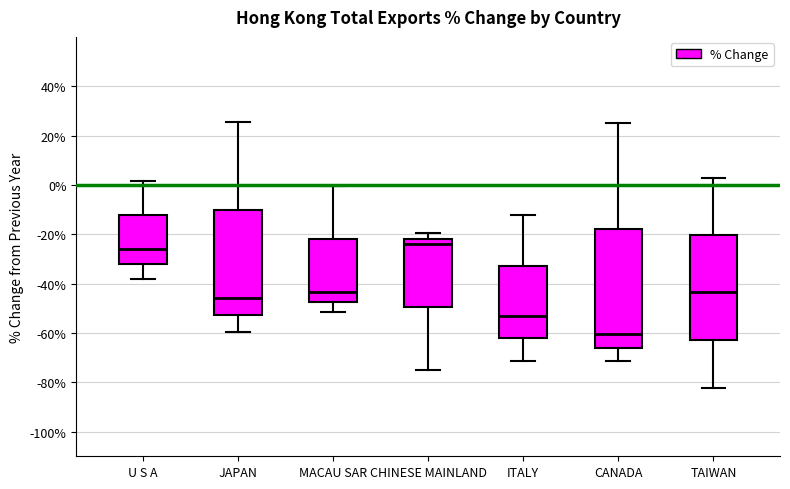

Reading left to right, transcribe this box plot: for each box, give where its median line is, the range the box spans, and where its two whiskers end, as read against the y-axis. The values are not printed on the chart, so give them approximately, as read against the axis.

U S A: median -26, box -32 to -12, whiskers -38 to 2
JAPAN: median -46, box -52 to -10, whiskers -60 to 26
MACAU SAR: median -44, box -48 to -22, whiskers -52 to 0
CHINESE MAINLAND: median -24, box -50 to -22, whiskers -74 to -20
ITALY: median -54, box -62 to -32, whiskers -72 to -12
CANADA: median -60, box -66 to -18, whiskers -72 to 26
TAIWAN: median -44, box -62 to -20, whiskers -82 to 2